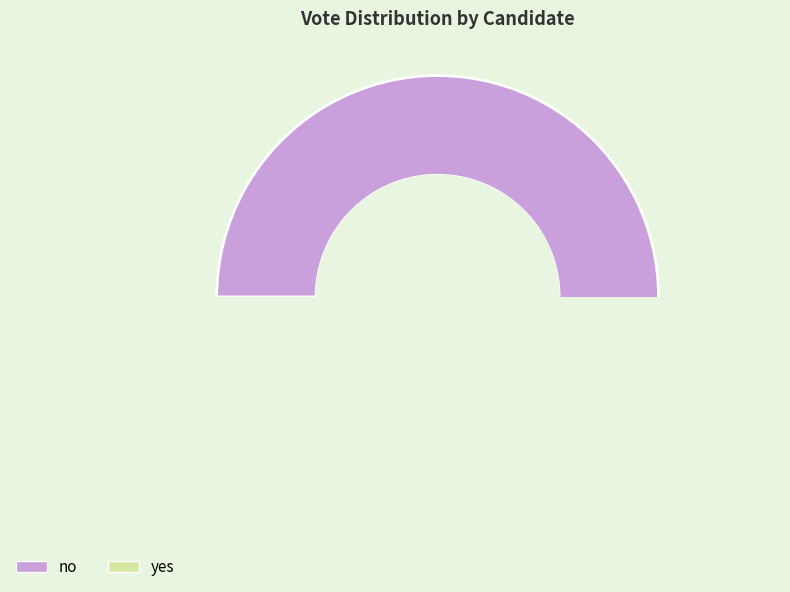

Rank the categories by value from lowest to highest.

yes, no